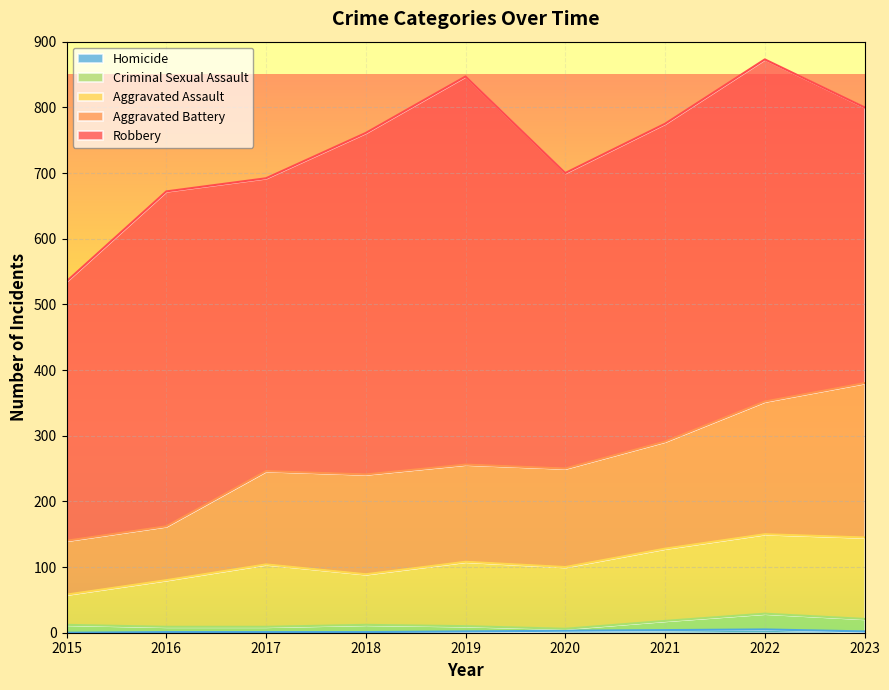

How many values in the Aggravated Battery series exceed 250?

4